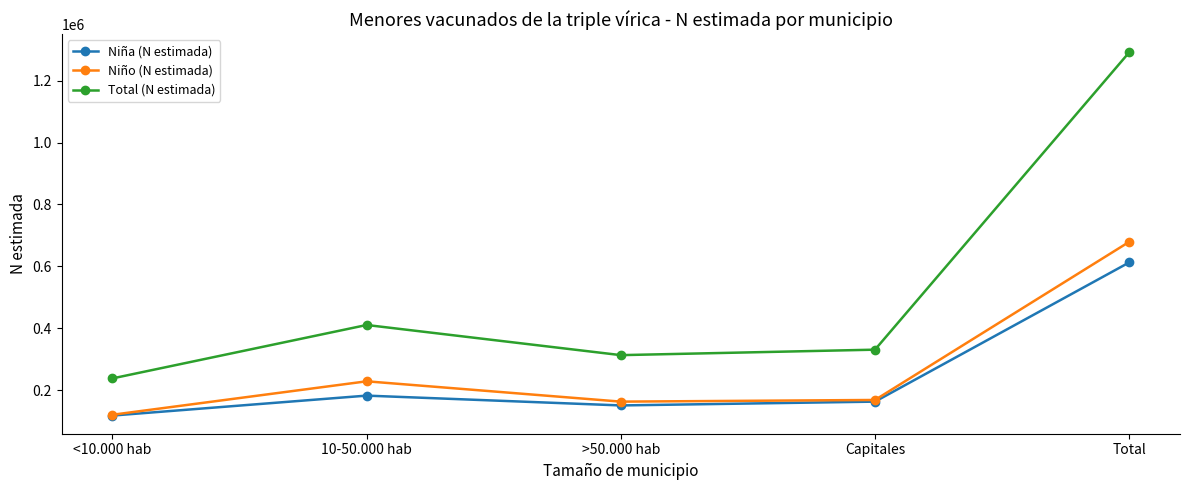

At which label is Niño (N estimada) closest to 399566?

10-50.000 hab